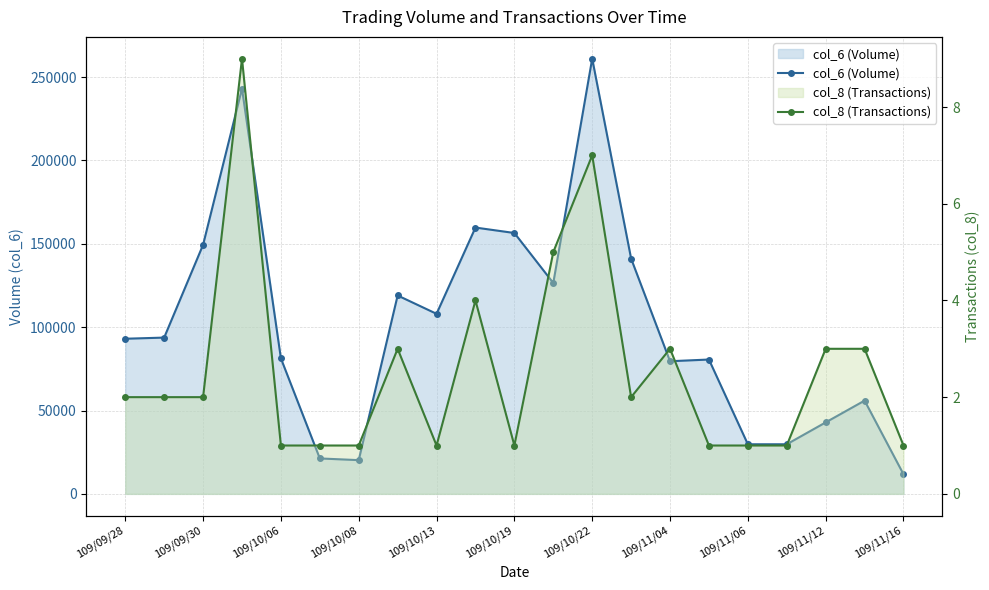

The value of col_6 (Volume) at 15 is 80580. True or false?

True